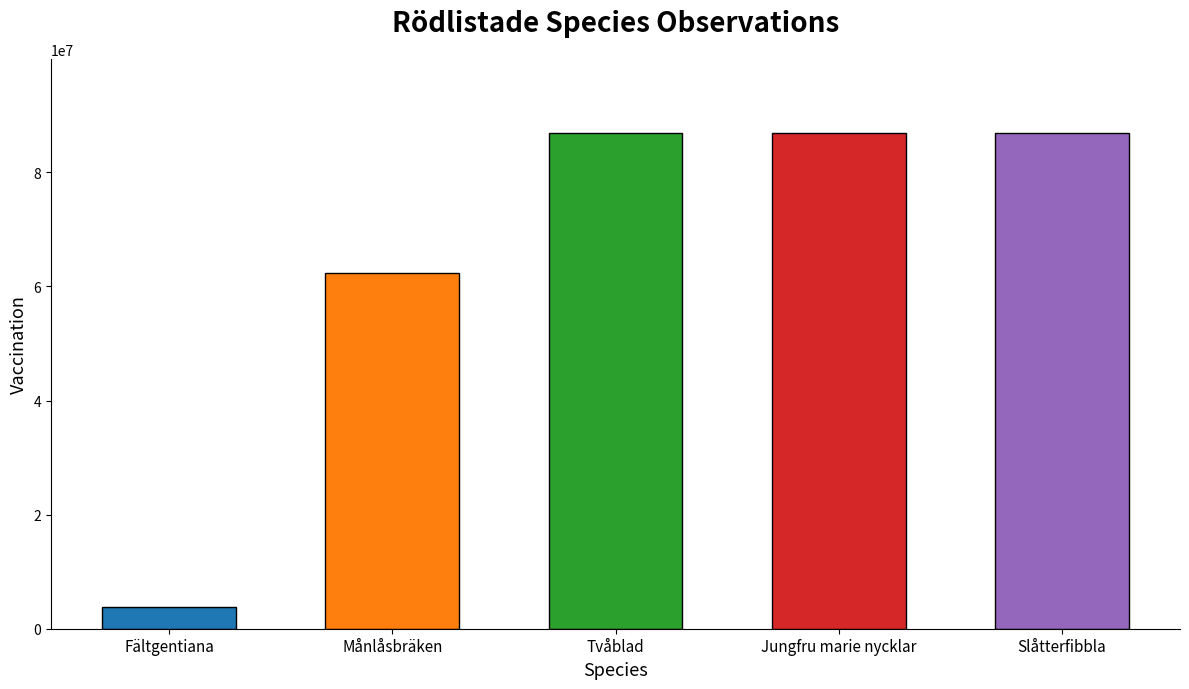

At which category does the chart reach its minimum across all series?

Fältgentiana